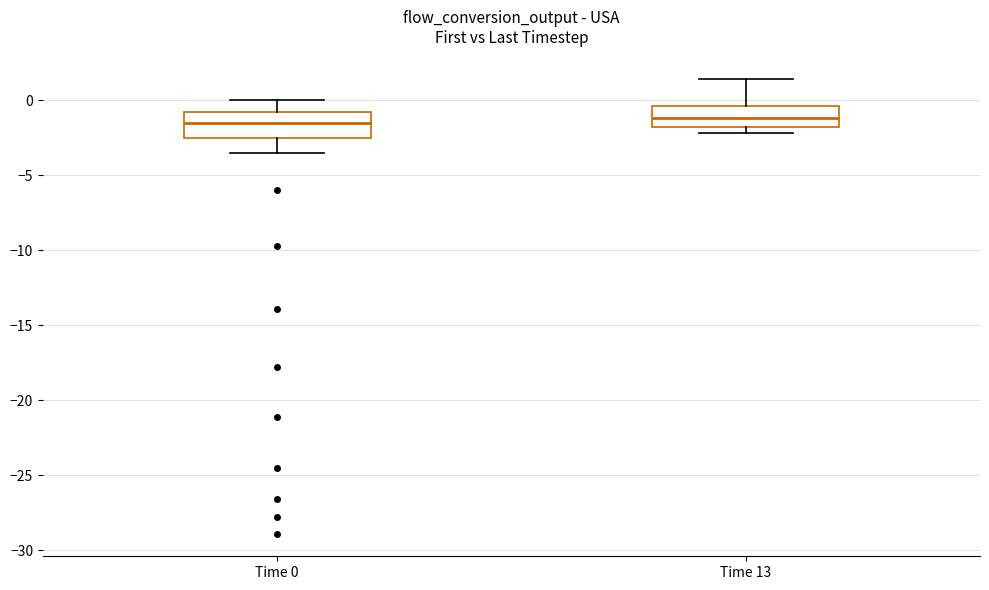

Where does the upper whisker of the box for Time 0 end on the y-axis? The values are not printed on the chart, so give them approximately, as read against the axis.

0.0